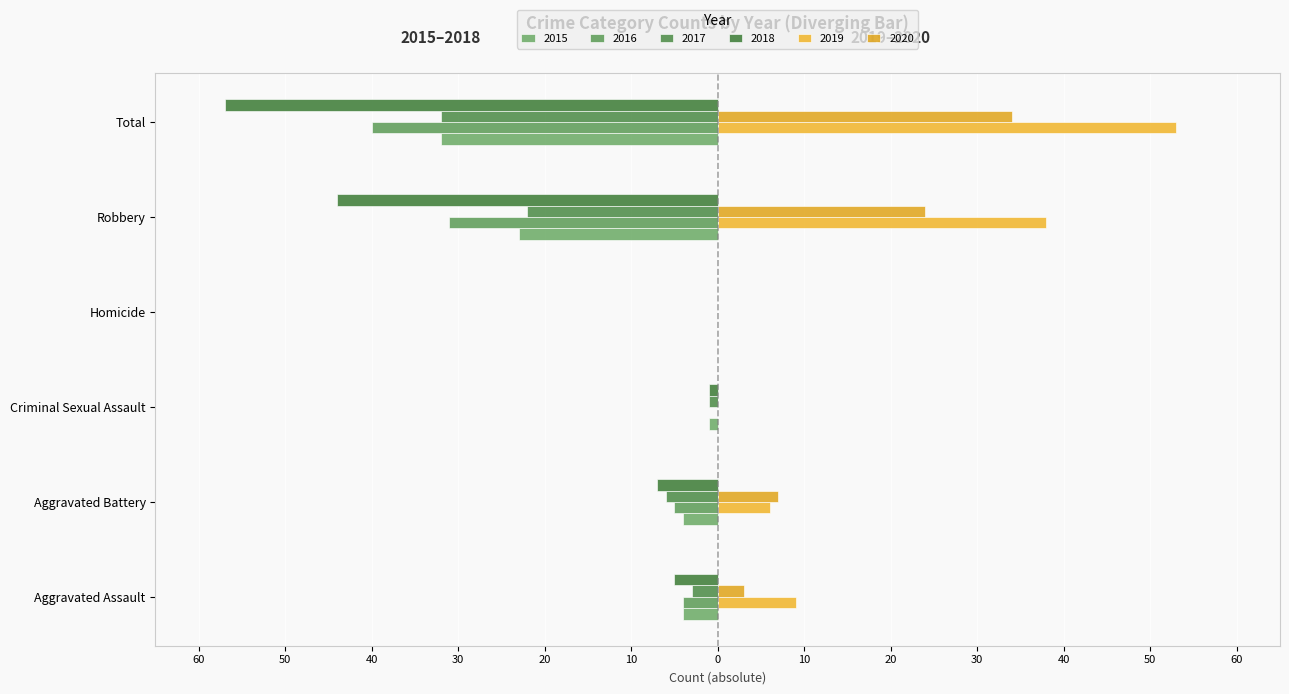

At which label is 2015 closest to -16?

Robbery